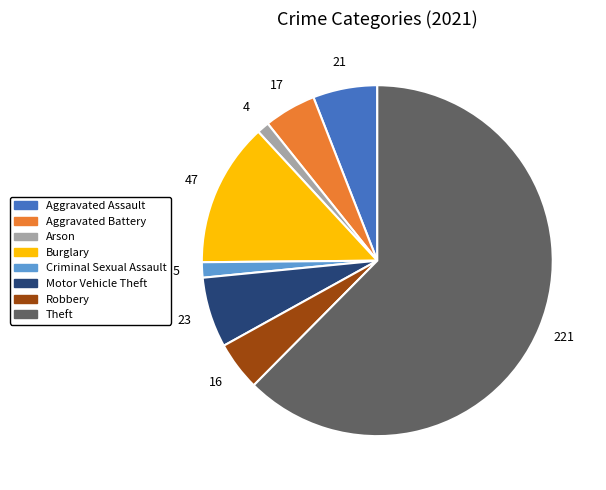

What is the ratio of the value at Motor Vehicle Theft to the value at Robbery?

1.4